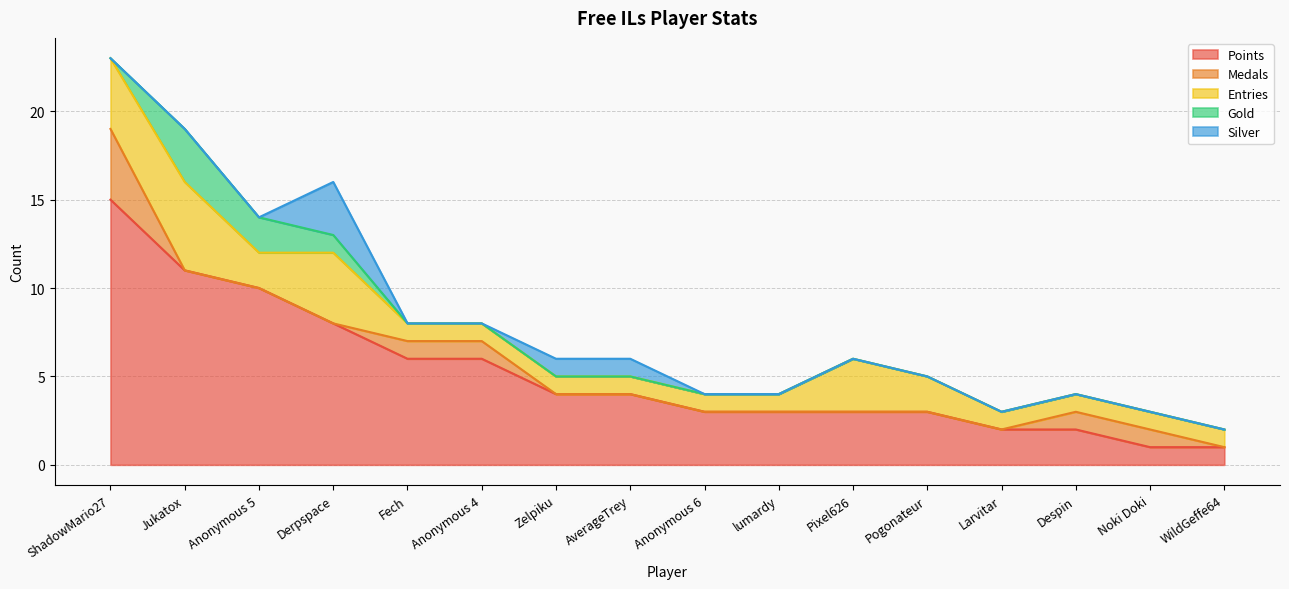

Where is the first local minimum for Entries?

Anonymous 5